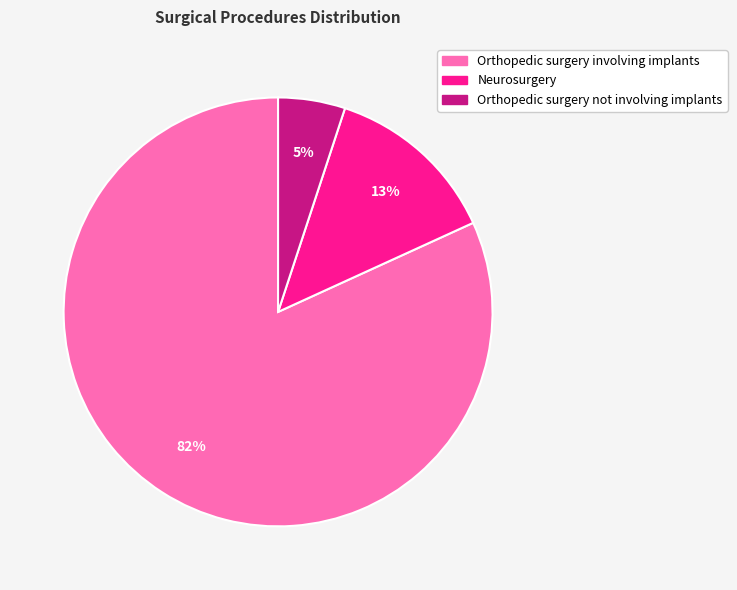

Between Orthopedic surgery not involving implants and Neurosurgery, which is larger?

Neurosurgery